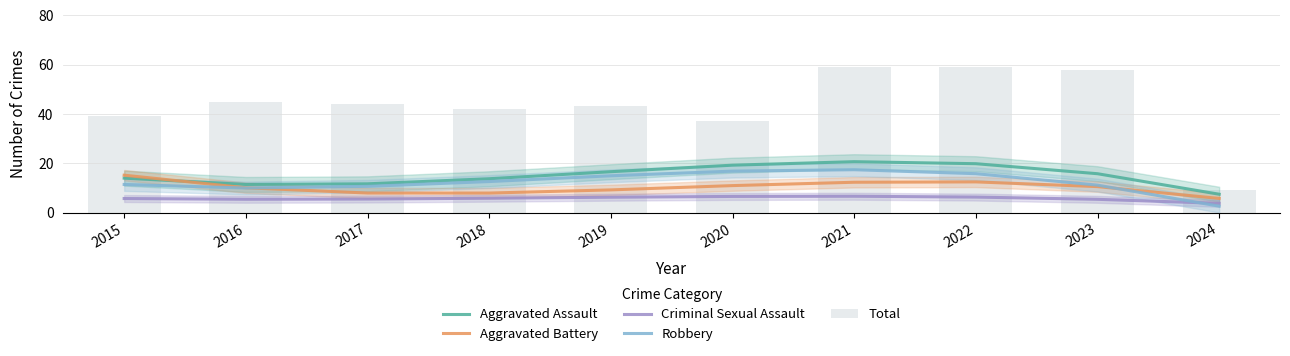

Reading left to right, extract all data points from this chart.

Aggravated Assault: 13.9	11.4	11.6	13.7	16.6	19.2	20.6	19.8	15.7	7.4
Aggravated Battery: 15.1	10.0	7.9	7.9	9.2	10.9	12.3	12.4	10.5	5.7
Criminal Sexual Assault: 5.7	5.4	5.5	5.8	6.2	6.5	6.6	6.3	5.4	3.7
Robbery: 11.4	9.9	10.6	12.6	14.9	16.8	17.4	15.8	11.1	2.6
Total: 39.0	45.0	44.0	42.0	43.0	37.0	59.0	59.0	58.0	9.0